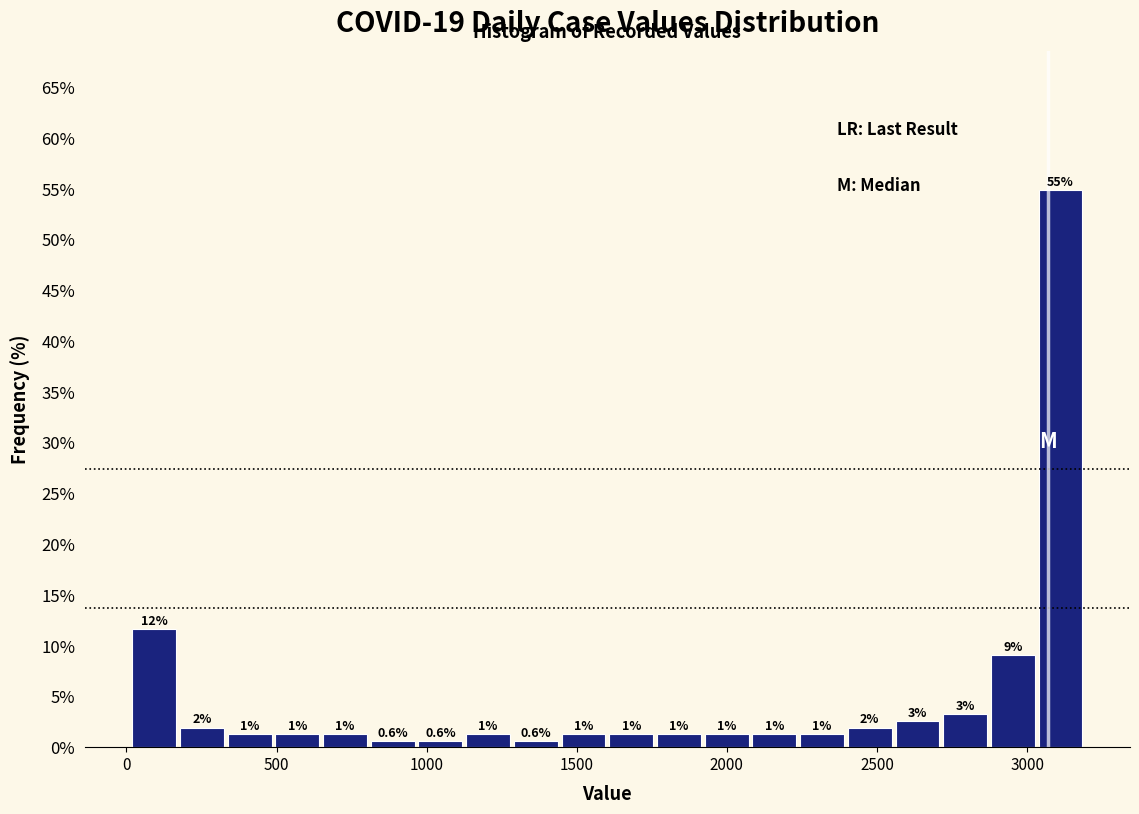

Around what value on the x-axis is the tallest bar? Give the approximate position of its centre, as read against the axis.

3100